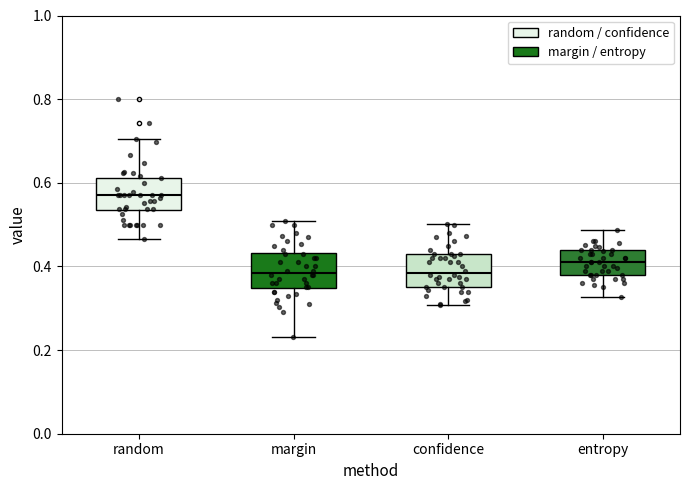

Reading left to right, transcribe this box plot: for each box, give where its median line is, the range the box spans, and where its two whiskers end, as read against the y-axis. The values are not printed on the chart, so give them approximately, as read against the axis.

random: median 0.58, box 0.54 to 0.62, whiskers 0.46 to 0.70
margin: median 0.38, box 0.34 to 0.44, whiskers 0.24 to 0.50
confidence: median 0.38, box 0.36 to 0.44, whiskers 0.30 to 0.50
entropy: median 0.42, box 0.38 to 0.44, whiskers 0.32 to 0.48